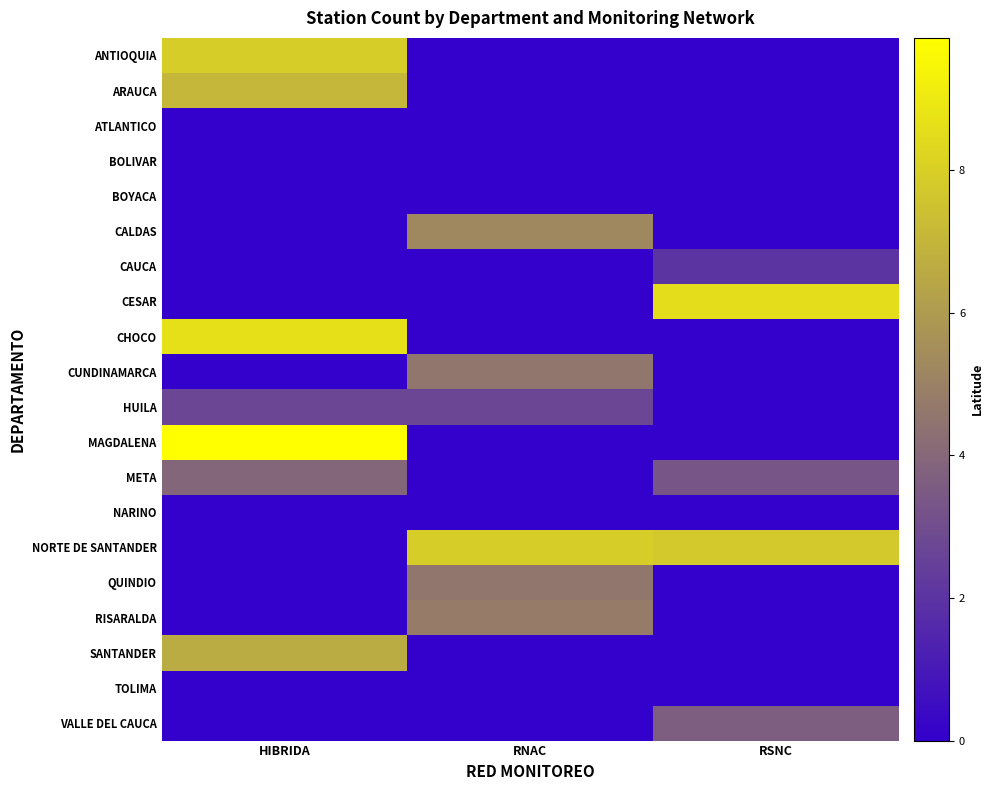

Reading right to left, transcribe all the data shown in this chart.

ANTIOQUIA: RSNC=0.0	RNAC=0.0	HIBRIDA=7.9
ARAUCA: RSNC=0.0	RNAC=0.0	HIBRIDA=7.1
ATLANTICO: RSNC=0.0	RNAC=0.0	HIBRIDA=0.0
BOLIVAR: RSNC=0.0	RNAC=0.0	HIBRIDA=0.0
BOYACA: RSNC=0.0	RNAC=0.0	HIBRIDA=0.0
CALDAS: RSNC=0.0	RNAC=5.3	HIBRIDA=0.0
CAUCA: RSNC=2.0	RNAC=0.0	HIBRIDA=0.0
CESAR: RSNC=8.5	RNAC=0.0	HIBRIDA=0.0
CHOCO: RSNC=0.0	RNAC=0.0	HIBRIDA=8.6
CUNDINAMARCA: RSNC=0.0	RNAC=4.5	HIBRIDA=0.0
HUILA: RSNC=0.0	RNAC=2.7	HIBRIDA=2.7
MAGDALENA: RSNC=0.0	RNAC=0.0	HIBRIDA=9.9
META: RSNC=3.3	RNAC=0.0	HIBRIDA=3.9
NARINO: RSNC=0.0	RNAC=0.0	HIBRIDA=0.0
NORTE DE SANTANDER: RSNC=7.7	RNAC=7.9	HIBRIDA=0.0
QUINDIO: RSNC=0.0	RNAC=4.6	HIBRIDA=0.0
RISARALDA: RSNC=0.0	RNAC=4.8	HIBRIDA=0.0
SANTANDER: RSNC=0.0	RNAC=0.0	HIBRIDA=6.6
TOLIMA: RSNC=0.0	RNAC=0.0	HIBRIDA=0.0
VALLE DEL CAUCA: RSNC=3.7	RNAC=0.0	HIBRIDA=0.0